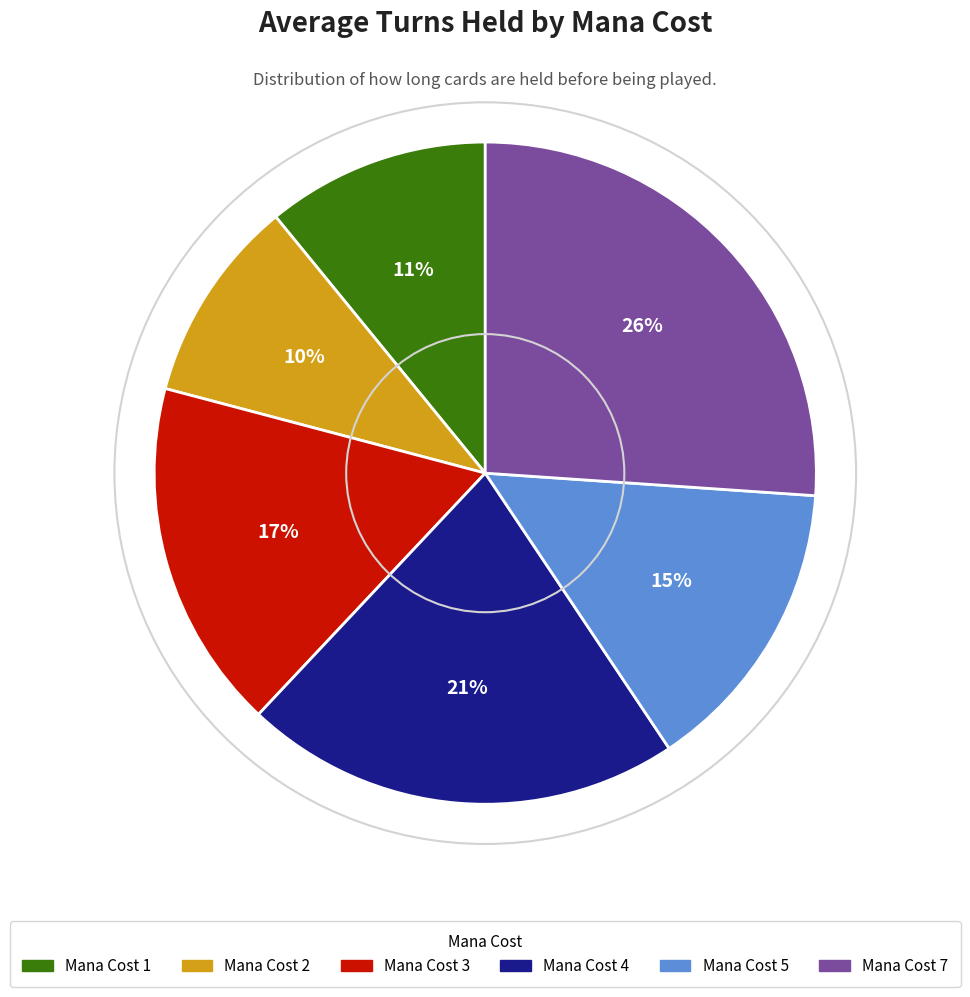

How many segments does this pie chart have?

6